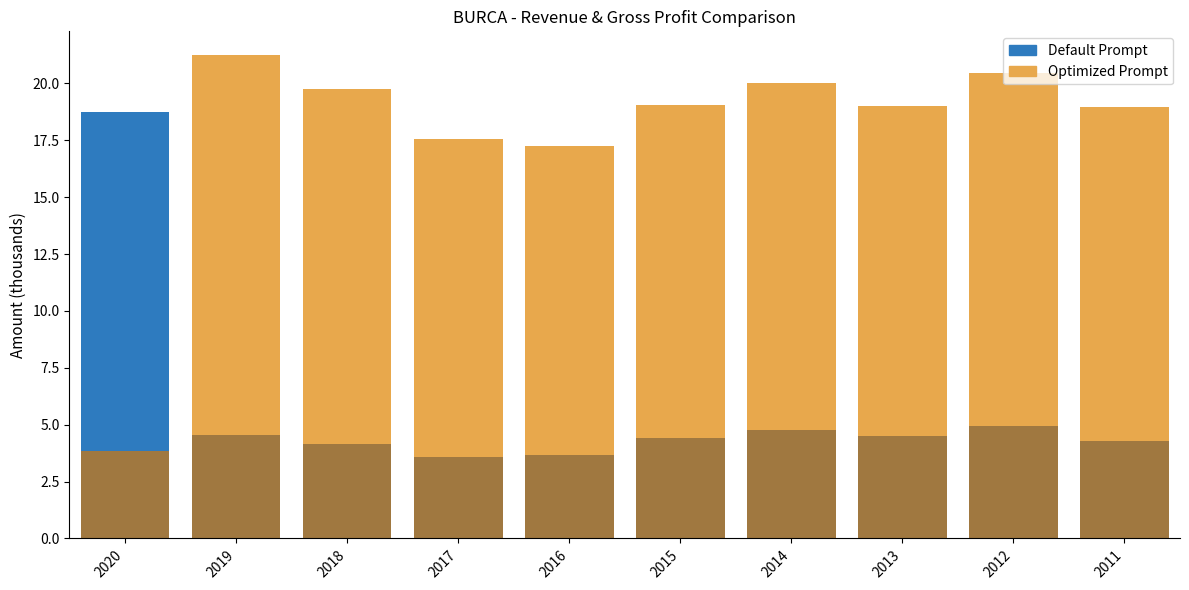

Where does the data first go above 4?

2019